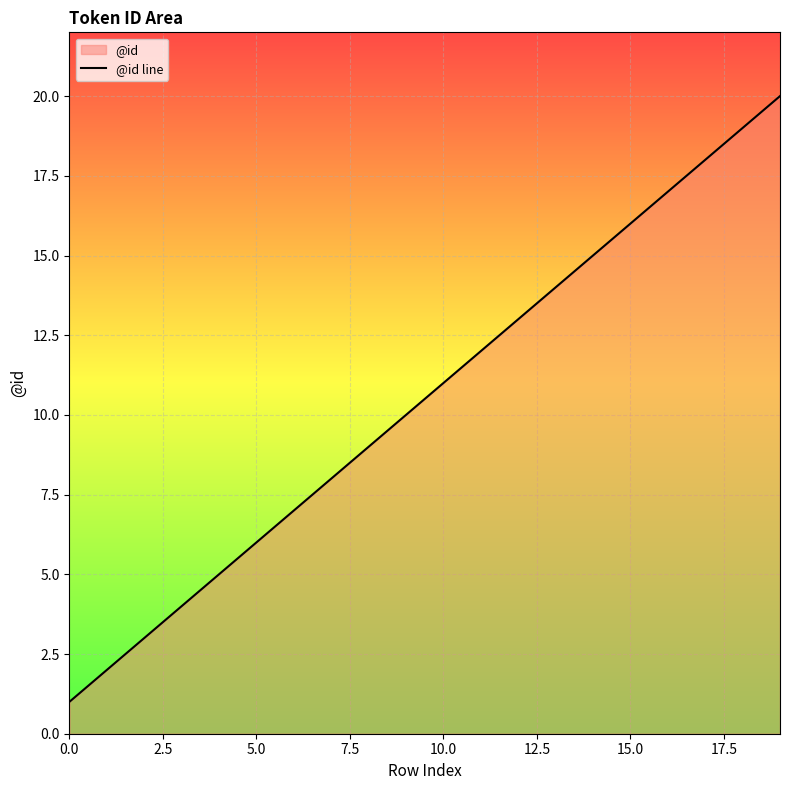

Is it true that the value at 10.0 is 11?

True